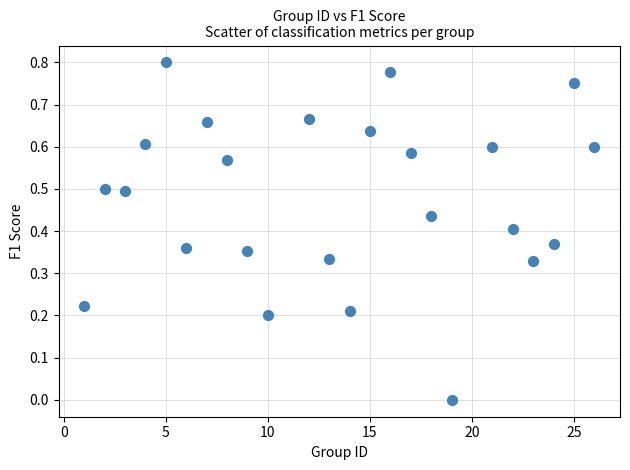

How many points are shown in the scatter plot?

24